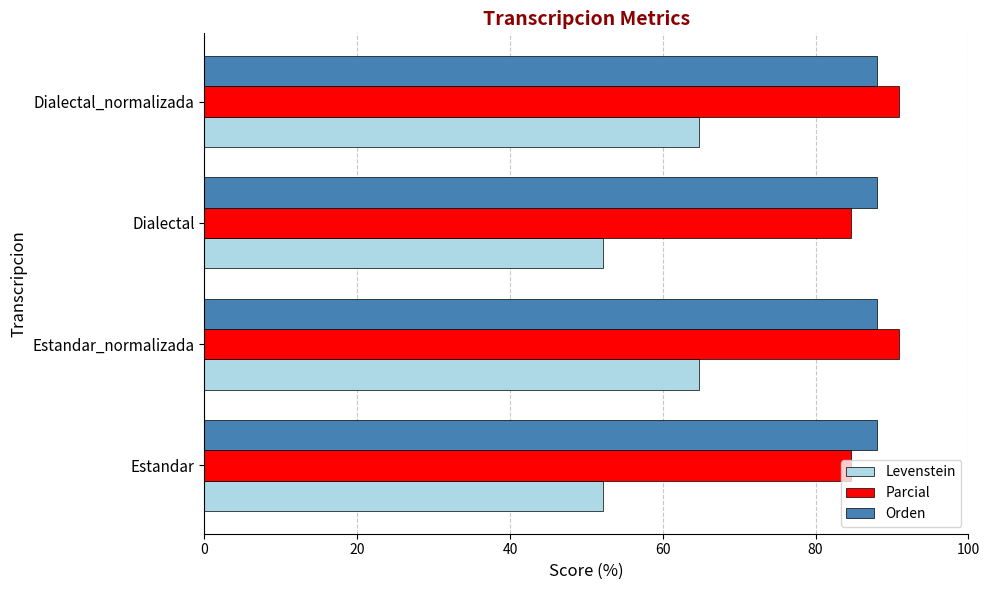

Between Dialectal and Dialectal_normalizada, which series saw the biggest shift?

Levenstein